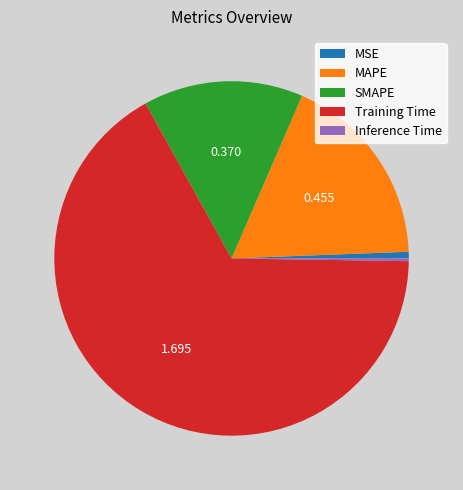

The Training Time slice represents 52% of the pie. True or false?

False